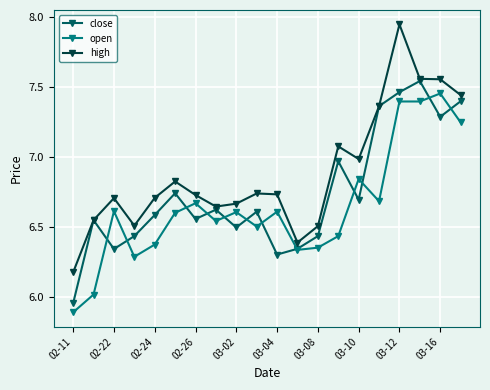

Which series has the largest total across all categories?

high